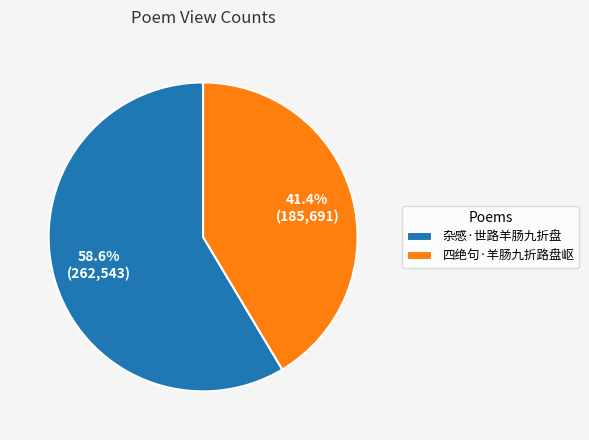

Rank the categories by value from lowest to highest.

四绝句·羊肠九折路盘岖, 杂感·世路羊肠九折盘